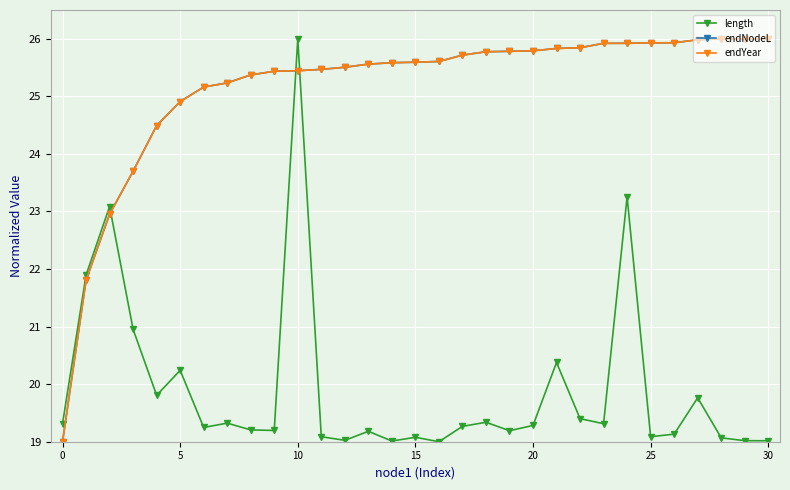

What is the difference between the second highest and second lowest values in the length series?

4.2